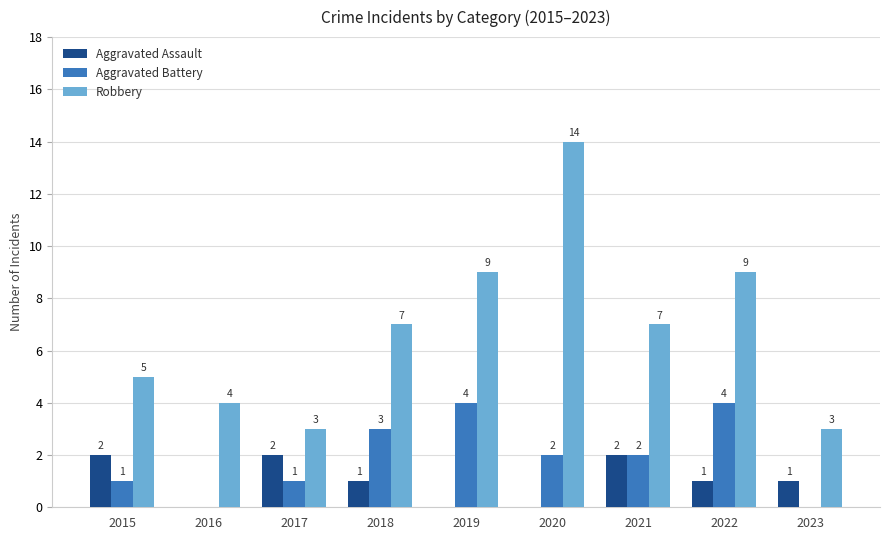

The Aggravated Battery series shows 1 at 2021. True or false?

False